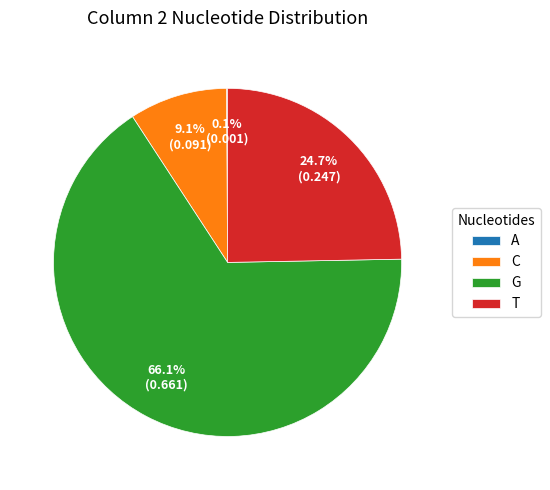

Does G account for over 50% of the chart?

Yes